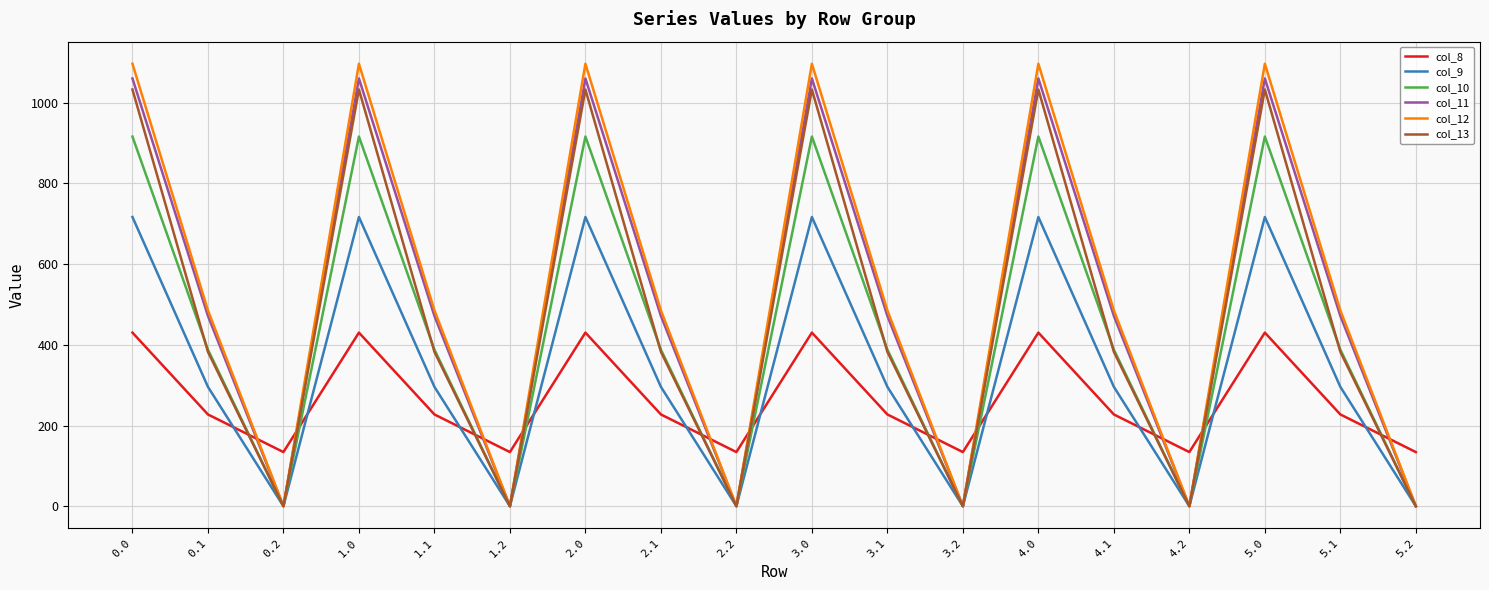

List the series in order of their peak value, lowest first.

col_8, col_9, col_10, col_13, col_11, col_12